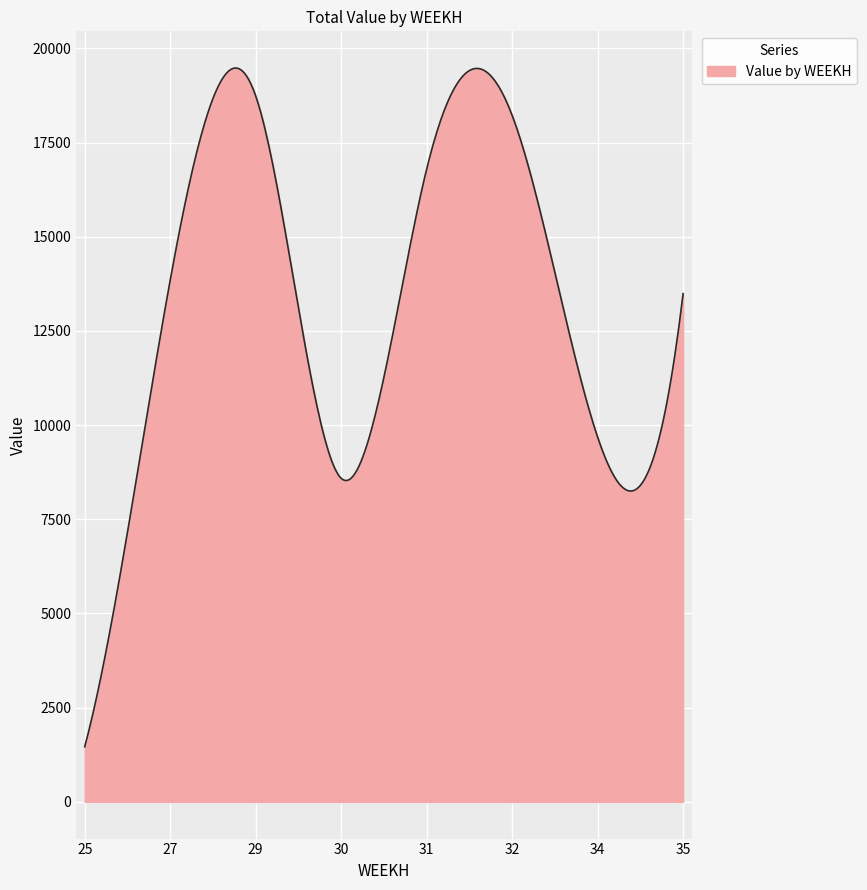

What is the difference between the maximum and minimum values?

18013.1